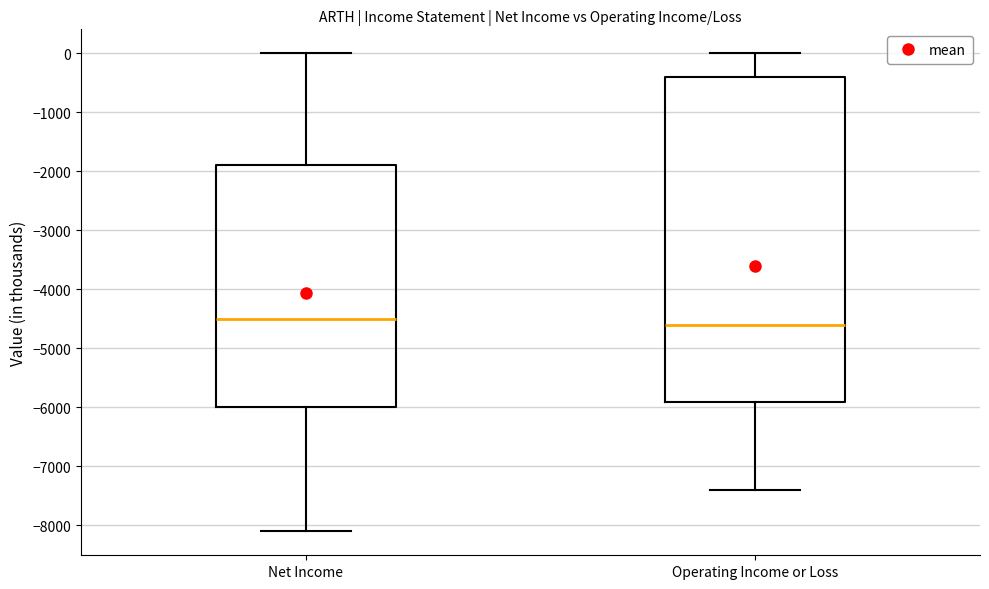

Where does the lower whisker of the box for Net Income end on the y-axis? The values are not printed on the chart, so give them approximately, as read against the axis.

-8100